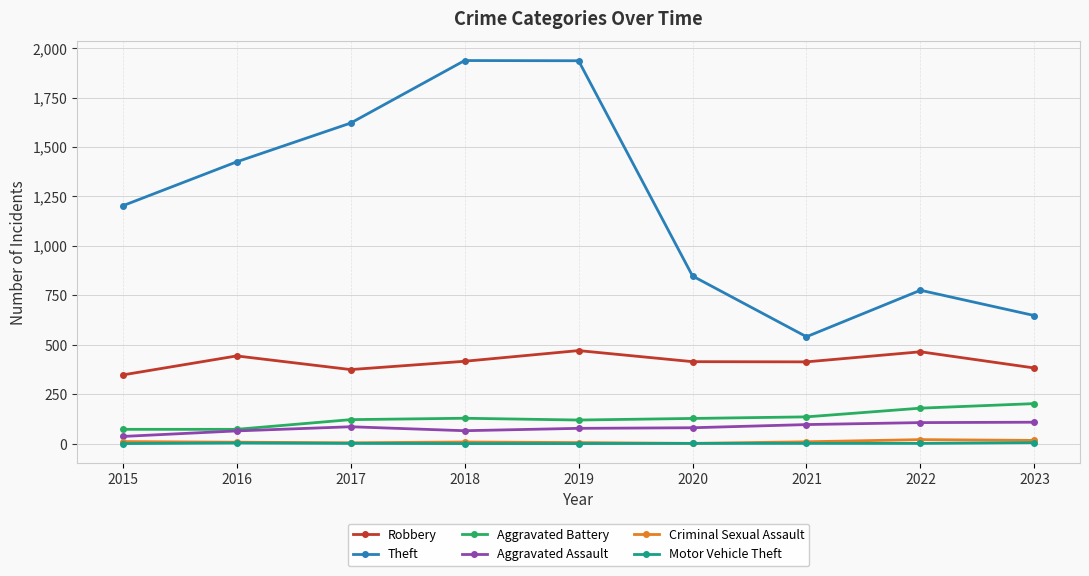

Count the number of categories in the chart.

9